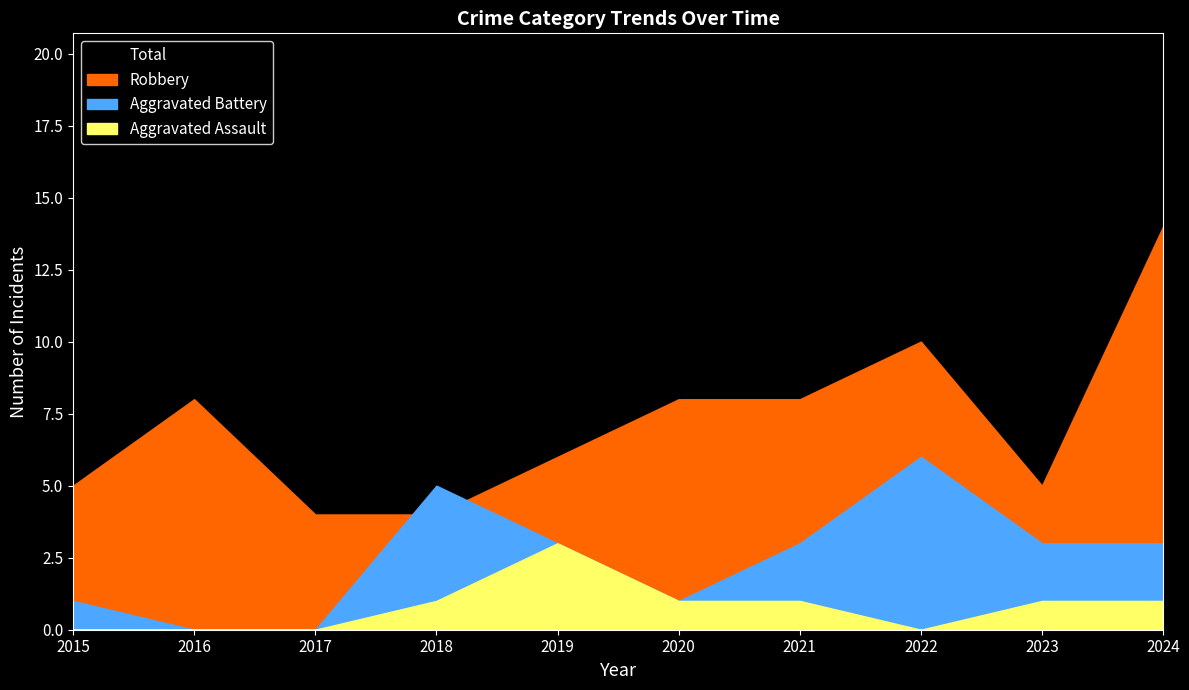

Which series has the largest range (max minus min)?

Total